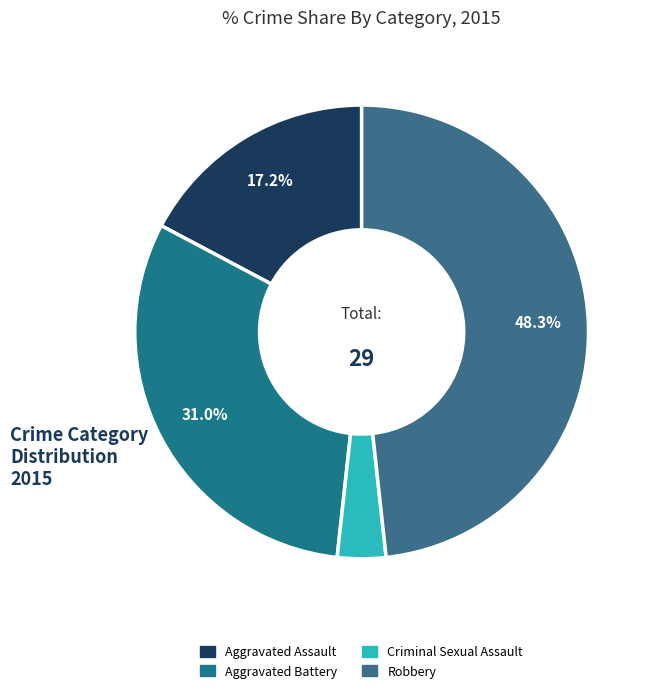

Rank the categories by value from highest to lowest.

Robbery, Aggravated Battery, Aggravated Assault, Criminal Sexual Assault